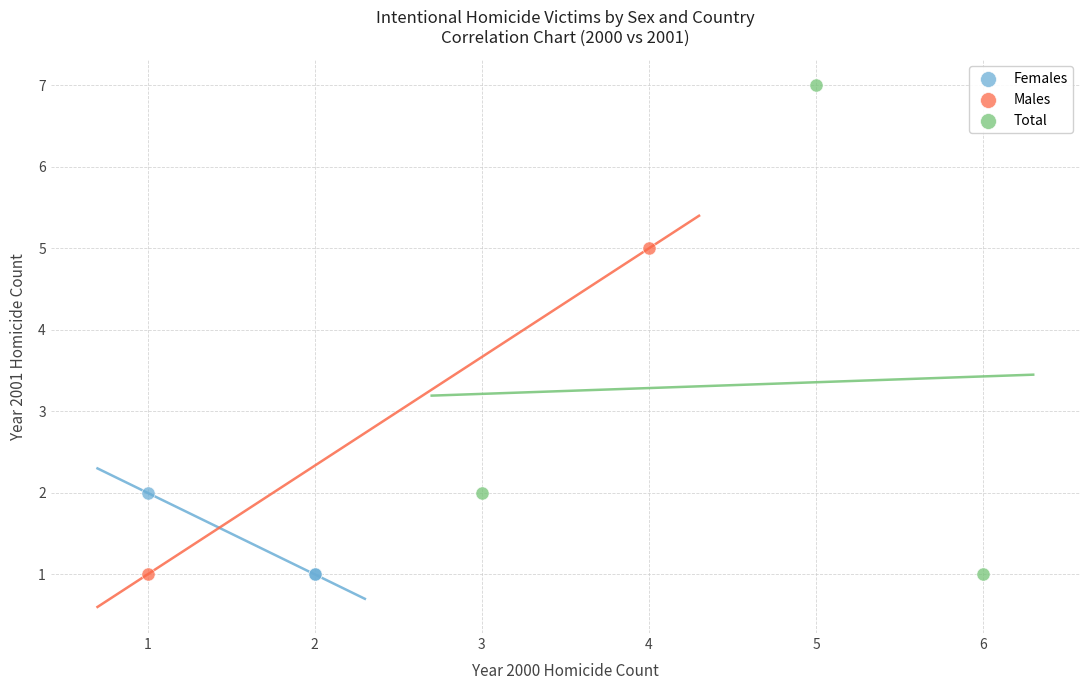

What are all the series names shown in the legend?

Females, Males, Total